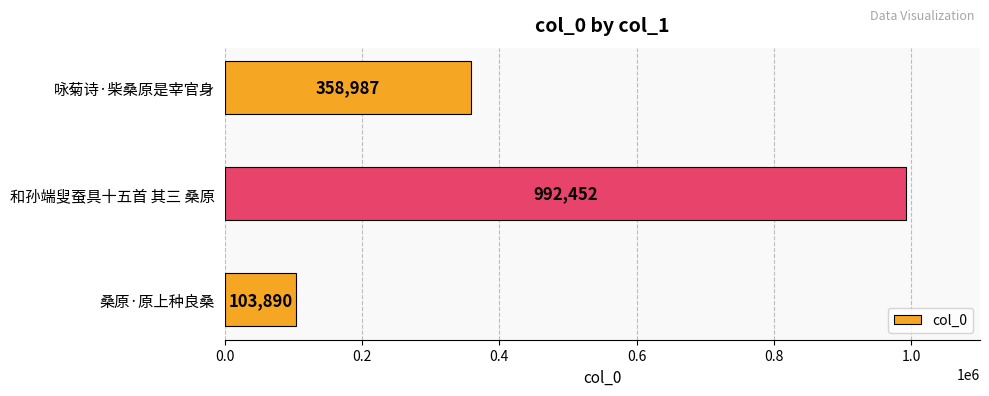

Rank the categories by value from highest to lowest.

和孙端叟蚕具十五首 其三 桑原, 咏菊诗·柴桑原是宰官身, 桑原·原上种良桑